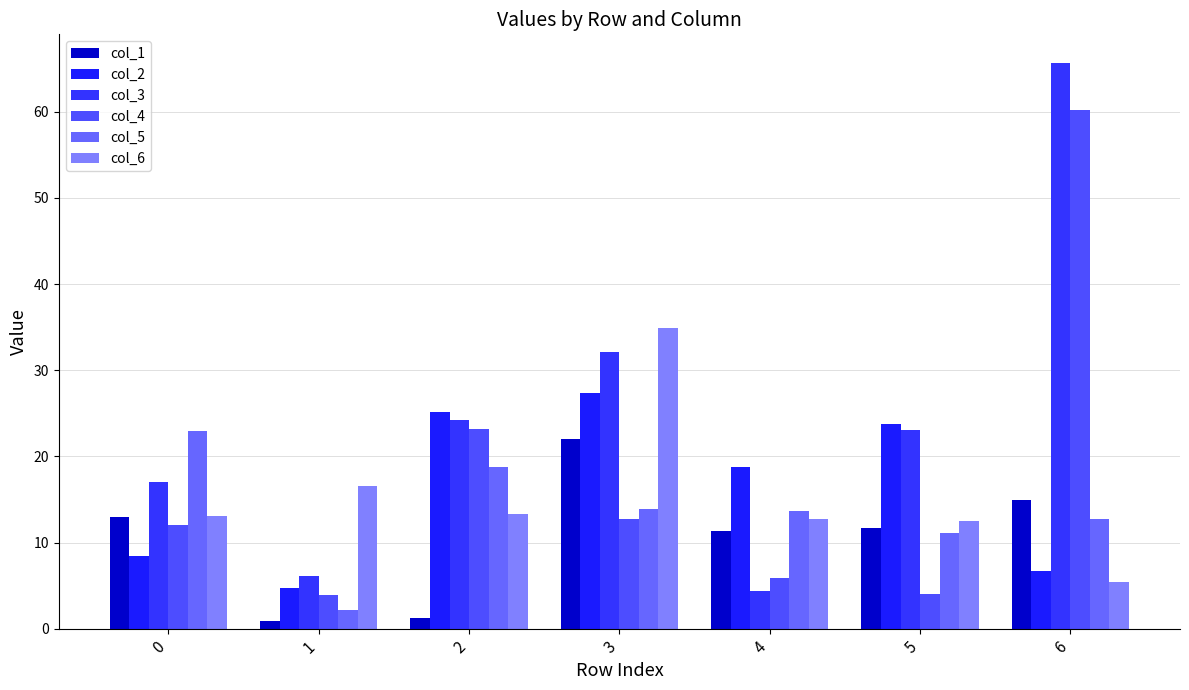

What is the average value of the col_3 series?

24.7